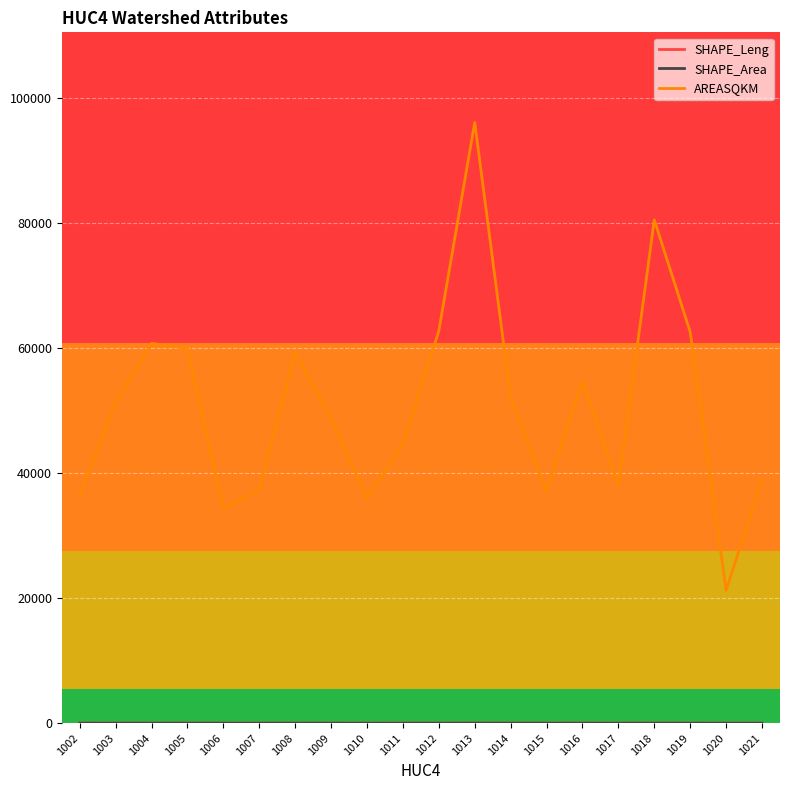

Is this an area chart (filled region under the line)?

No